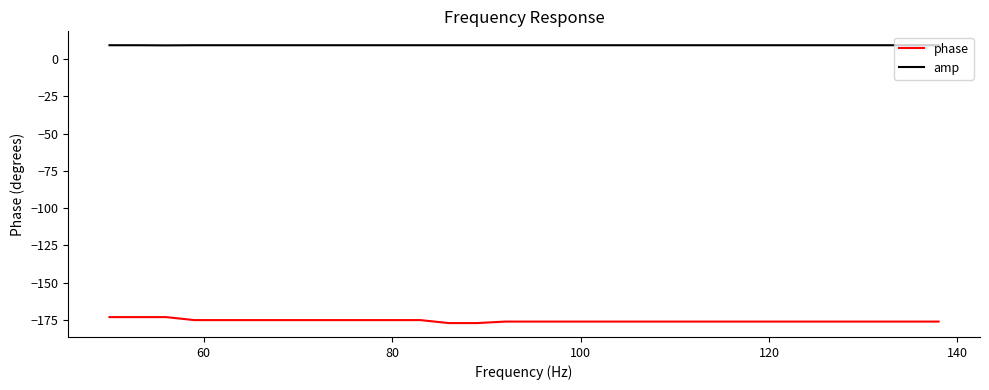

Which series has the largest total across all categories?

amp